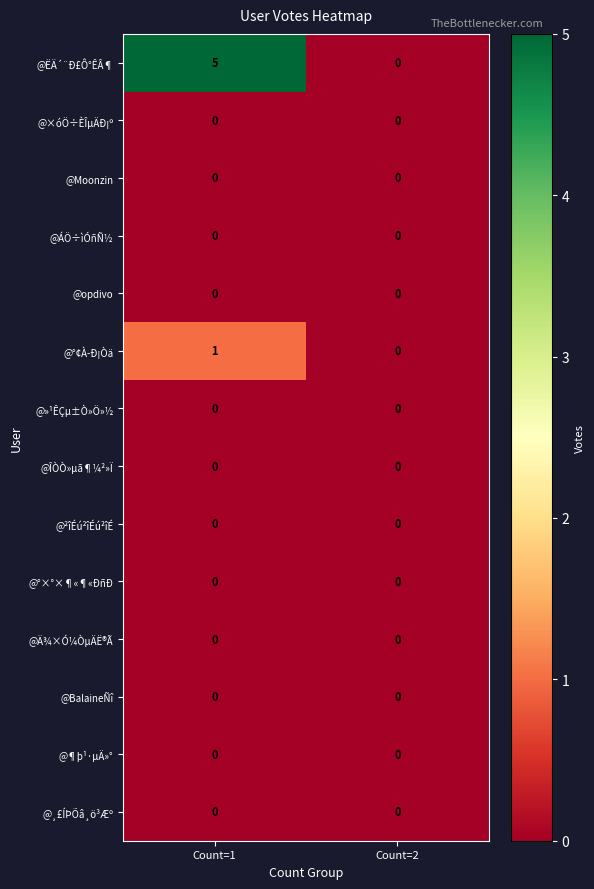

Which series has the largest range (max minus min)?

row_0